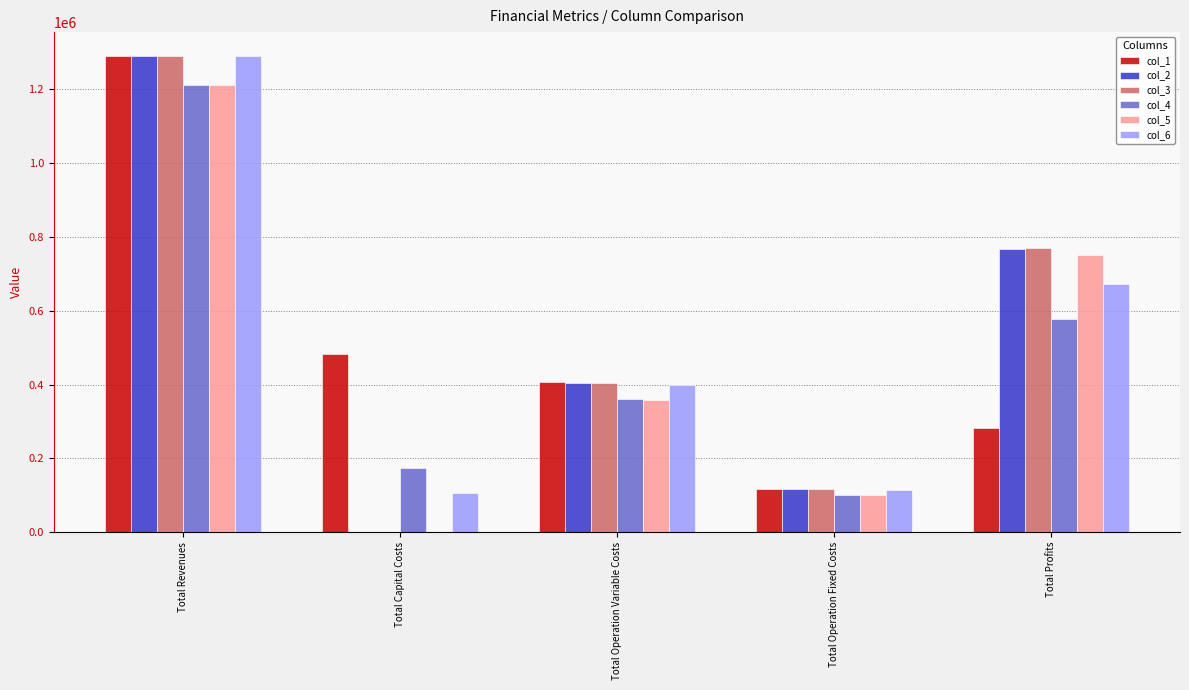

Reading right to left, transcribe all the data shown in this chart.

col_1: 283174.0	117166.8	406872.7	483648.0	1290861.5
col_2: 768178.2	117166.8	405516.5	0.0	1290861.5
col_3: 769536.2	117166.8	404158.5	0.0	1290861.5
col_4: 577484.6	101782.2	360438.0	173600.0	1213304.7
col_5: 752273.5	101782.2	359249.1	0.0	1213304.7
col_6: 671312.4	112963.4	400185.7	106400.0	1290861.5